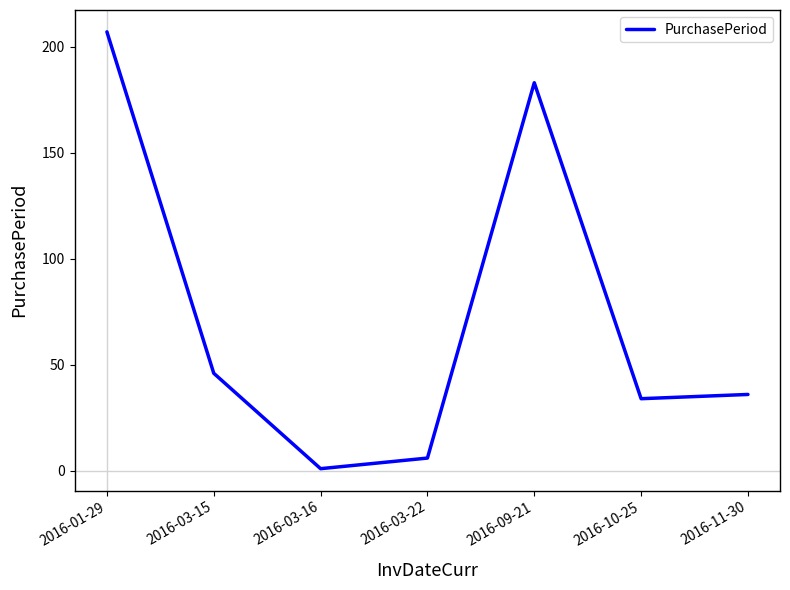

How many distinct data groups are displayed?

1